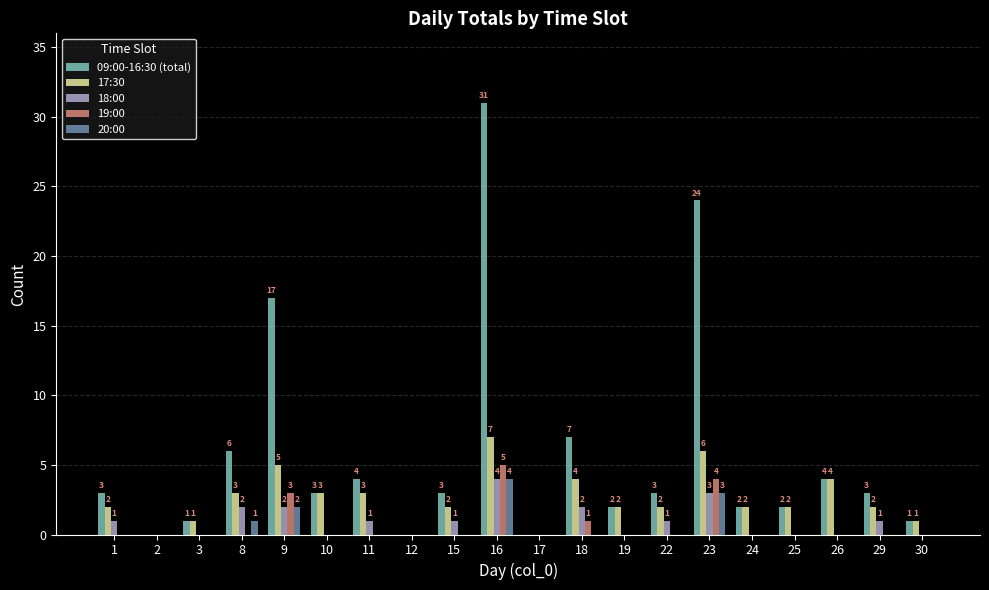

True or false: 20:00 has a value of 1 at 8.

True